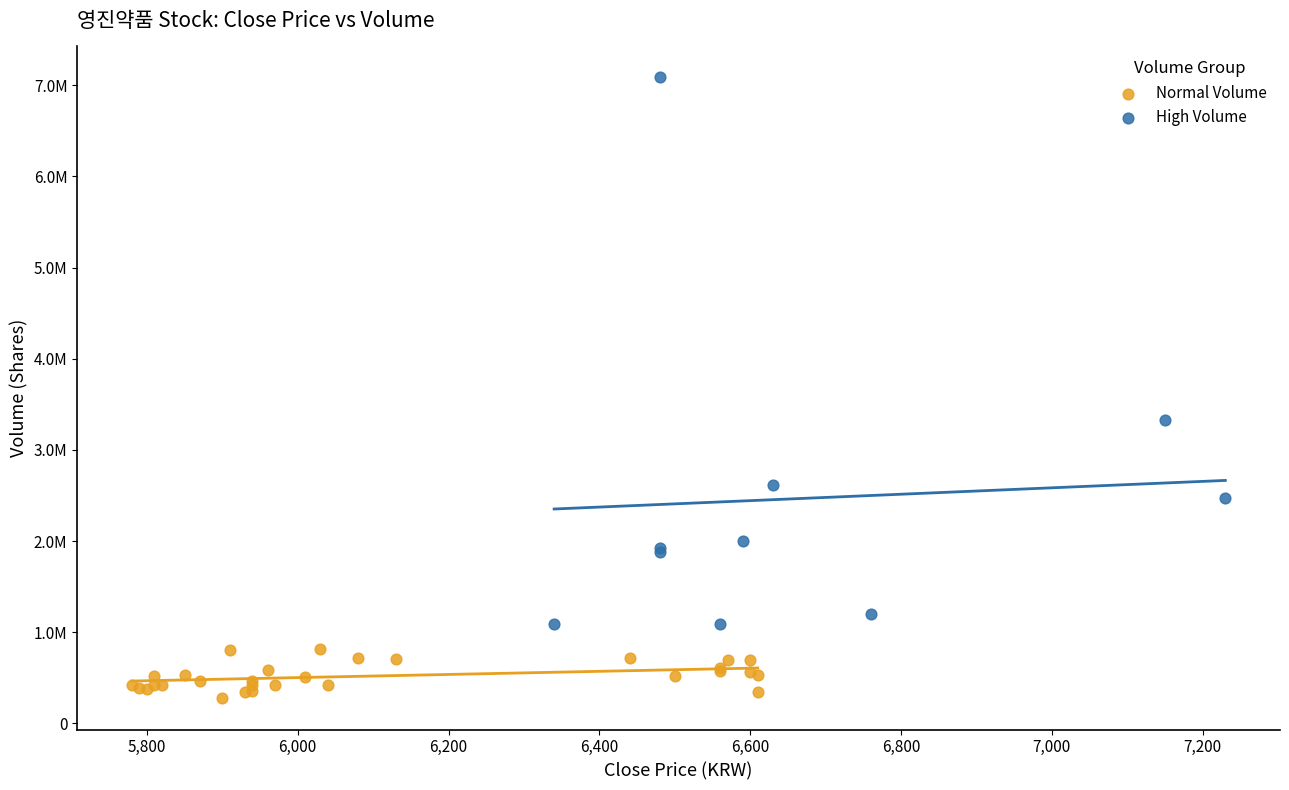

What are all the series names shown in the legend?

Normal Volume, High Volume